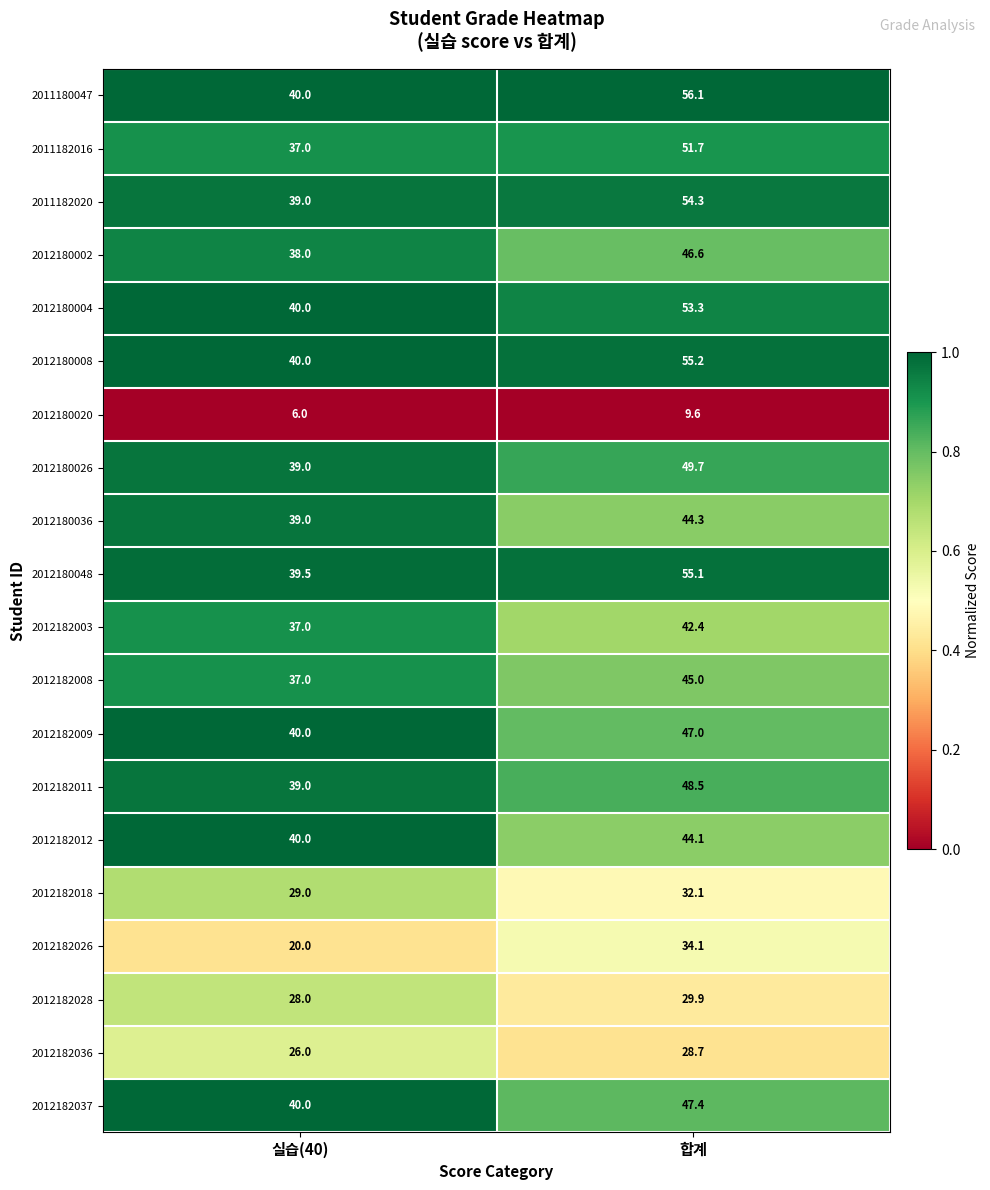

What is the difference between the 2012182008 values at 실습(40) and 합계?

8.0